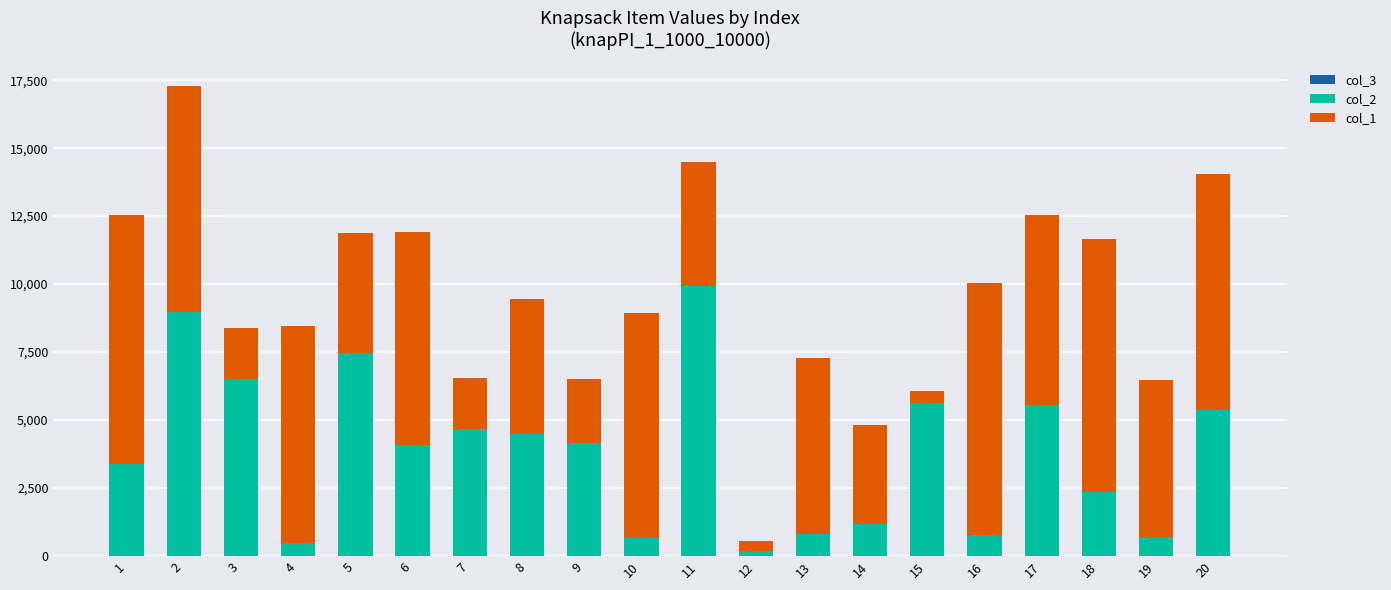

Are the bars horizontal?

No